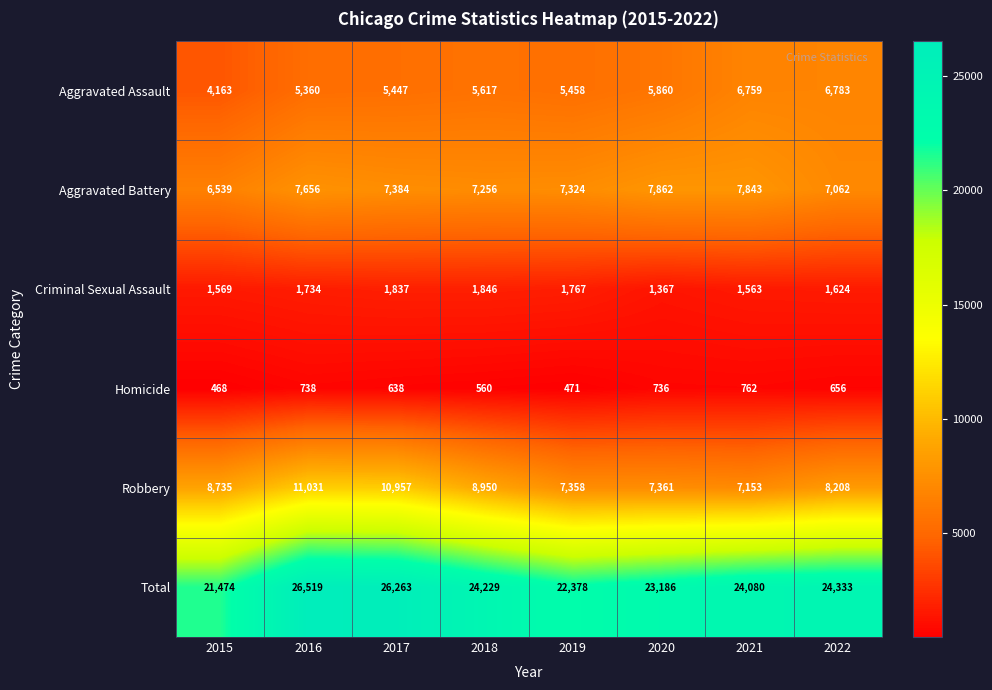

Which label corresponds to the smallest value in the chart?

2015